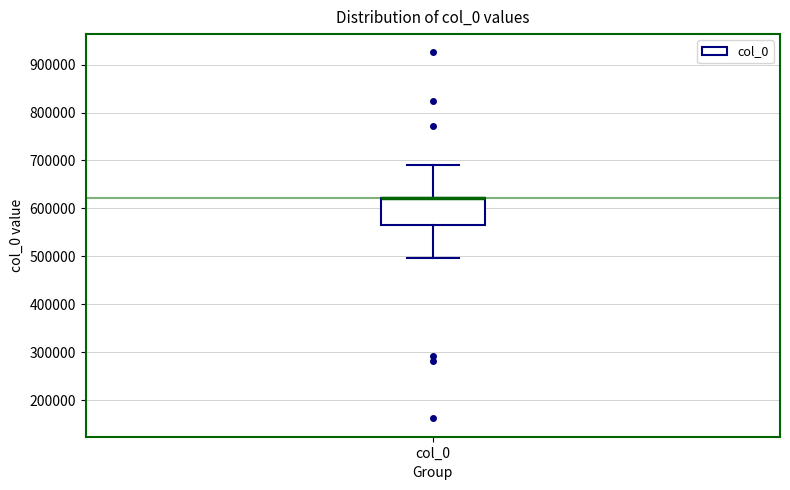

Read this box plot against the y-axis: the position of the median line, the range covered by the box, and the ends of both whiskers. The values are not printed on the chart, so give them approximately, as read against the axis.

median 620000 (drawn on the box's upper edge), box 570000 to 620000, whiskers 500000 to 690000